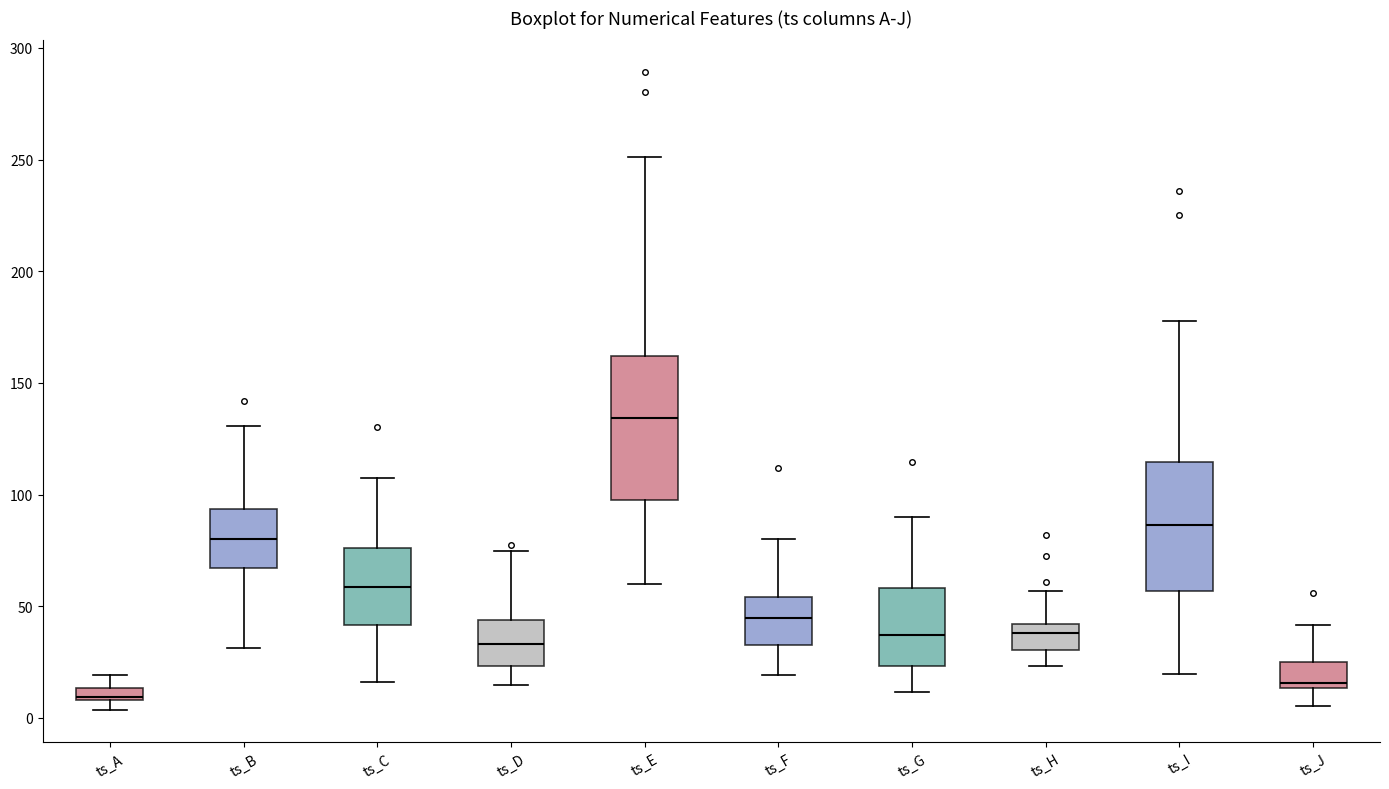

Which box has the lowest median line?

ts_A